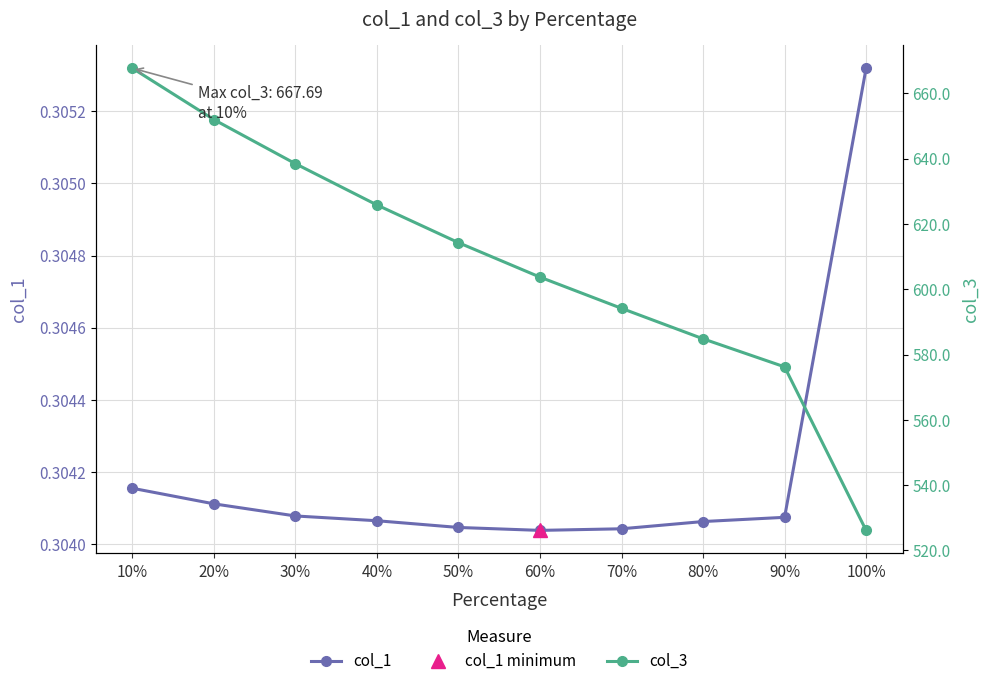

At 20%, list the series in order from largest to smallest.

col_3, col_1